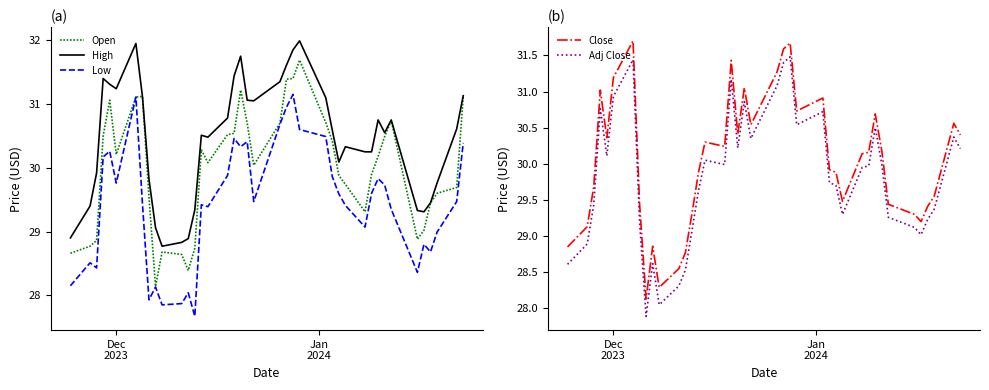

True or false: Close and Low intersect in this chart.

False